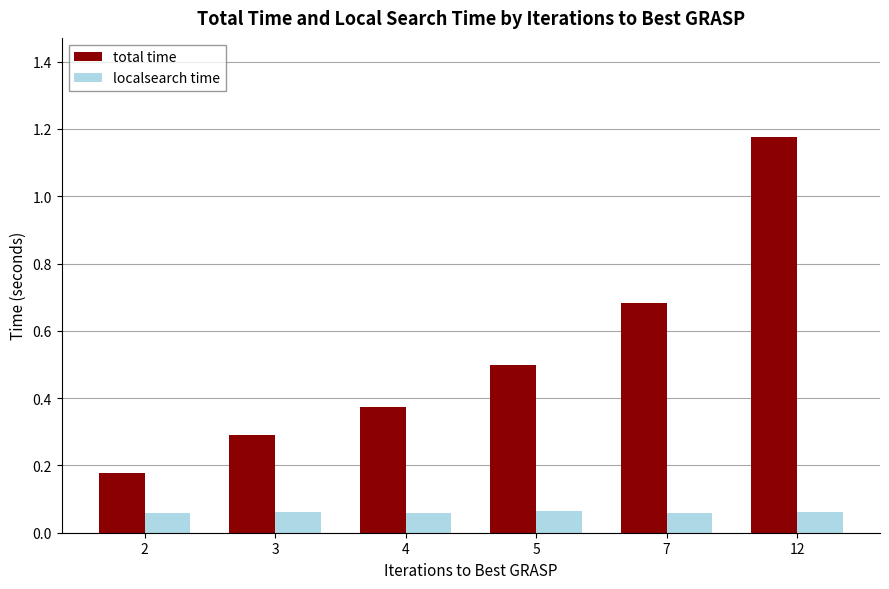

Which series has the widest spread of values?

total time